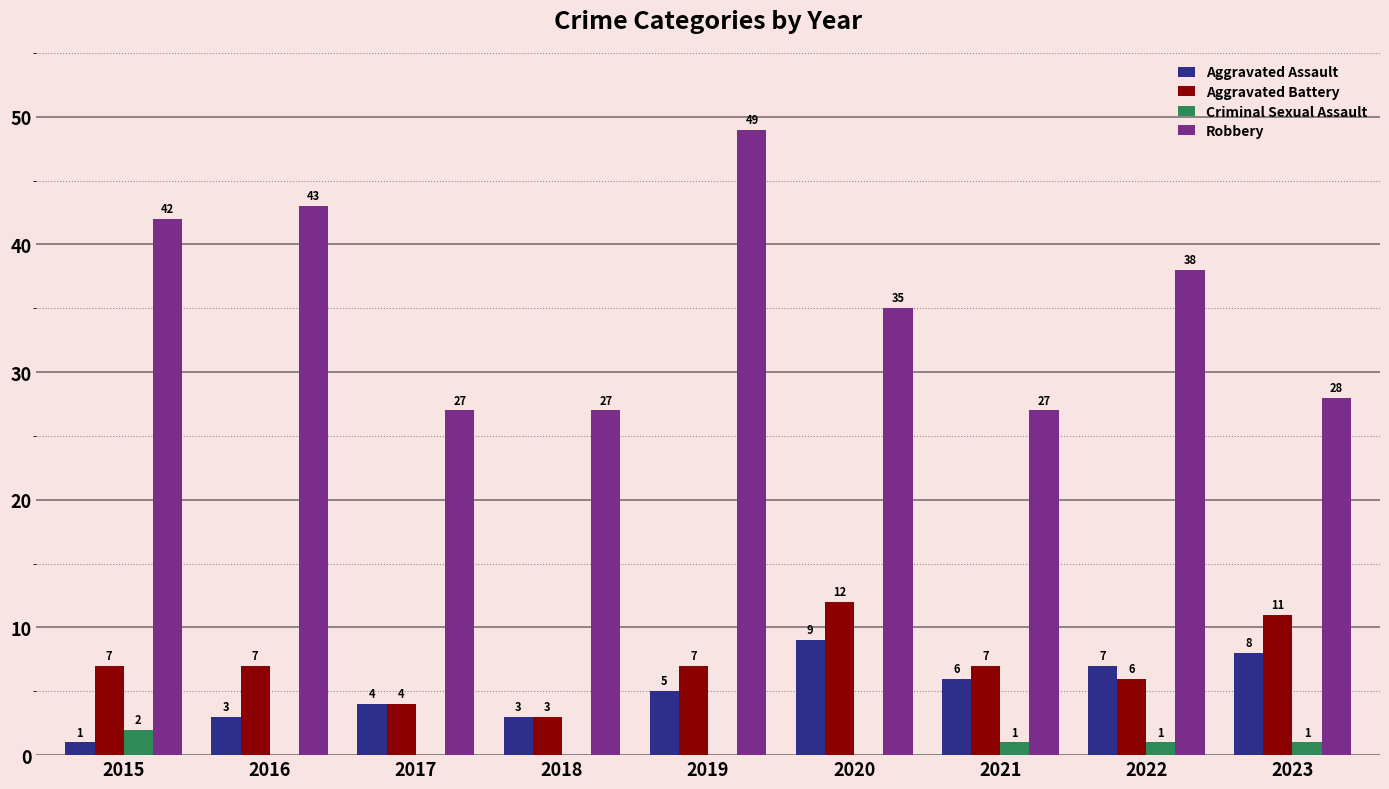

What is the sum of all Aggravated Battery values?

64